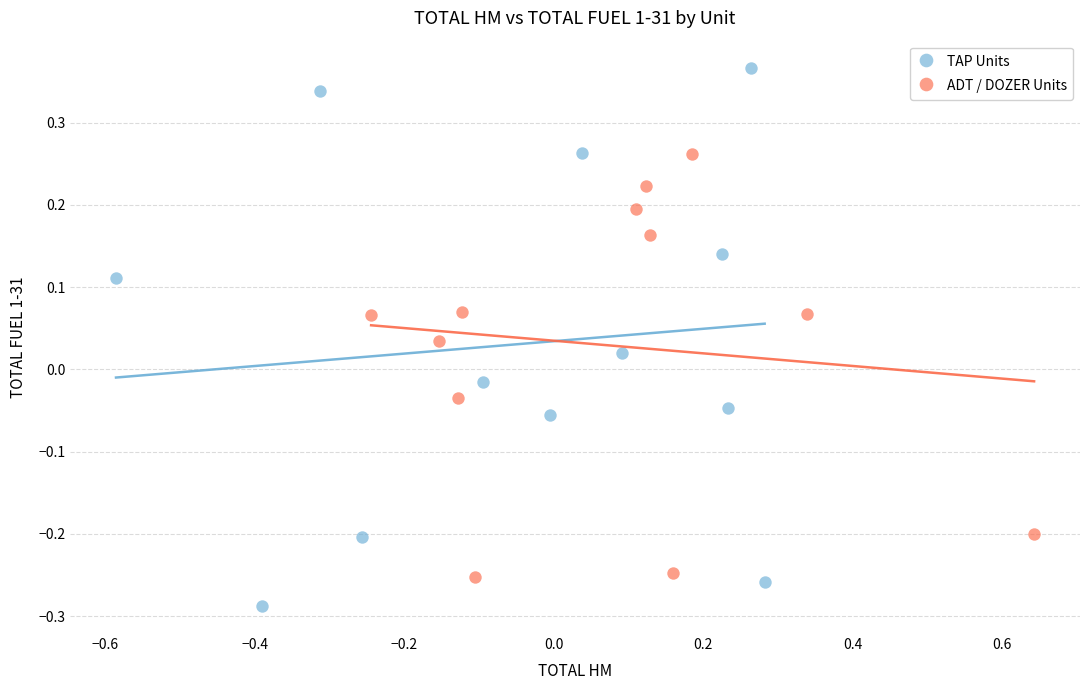

Which series has the largest Y range (max minus min)?

TAP Units